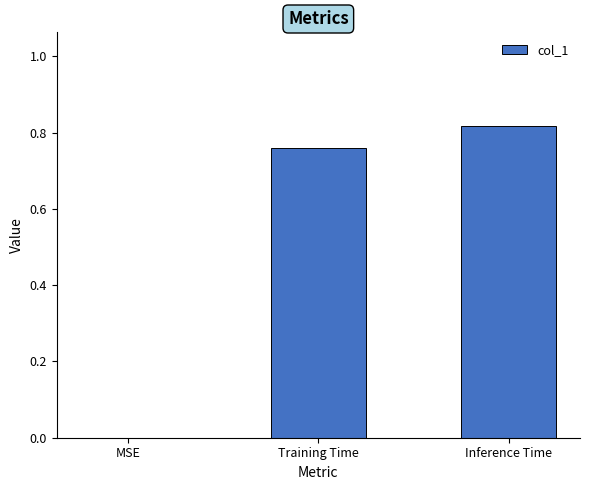

The value at MSE is 0.0. True or false?

True